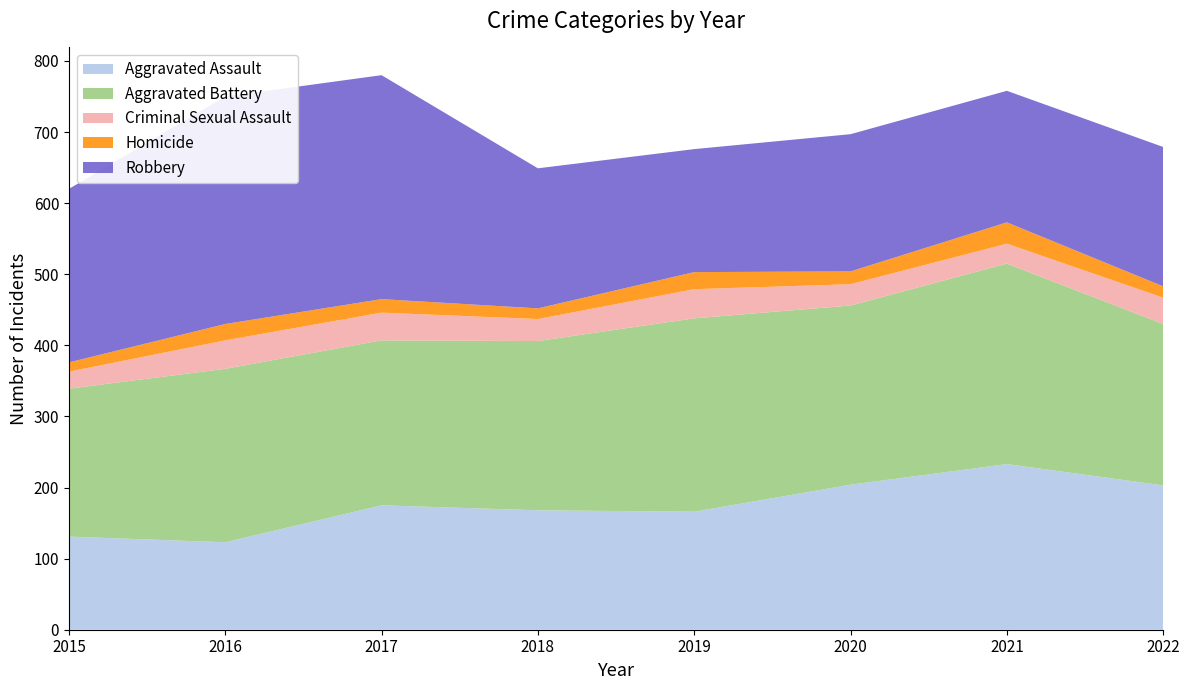

Reading right to left, extract all data points from this chart.

Aggravated Assault: 2022=203	2021=233	2020=204	2019=166	2018=168	2017=175	2016=123	2015=131
Aggravated Battery: 2022=227	2021=282	2020=252	2019=272	2018=238	2017=232	2016=244	2015=208
Criminal Sexual Assault: 2022=37	2021=28	2020=30	2019=41	2018=31	2017=39	2016=40	2015=24
Homicide: 2022=16	2021=30	2020=18	2019=24	2018=15	2017=19	2016=23	2015=13
Robbery: 2022=196	2021=185	2020=193	2019=173	2018=197	2017=315	2016=320	2015=244